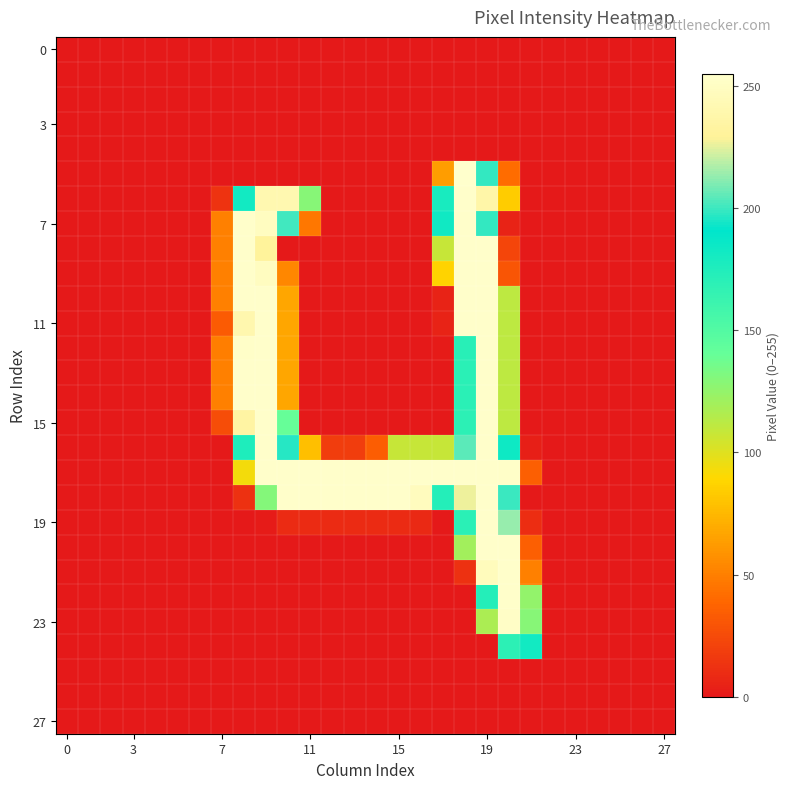

At which category is the sum across all series the highest?

19